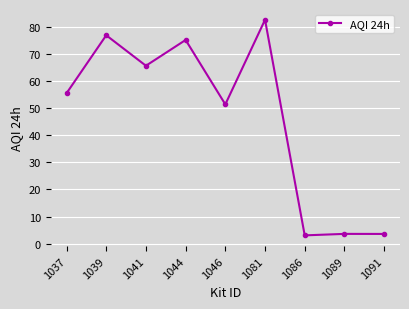

What is the smallest value displayed?

3.0